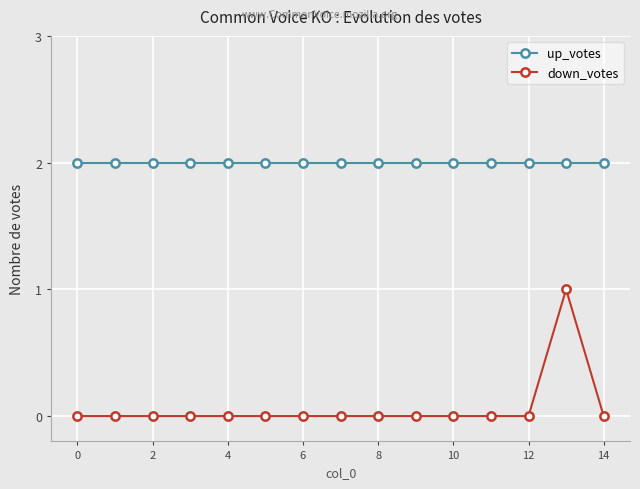

What is the highest value of the up_votes series?

2